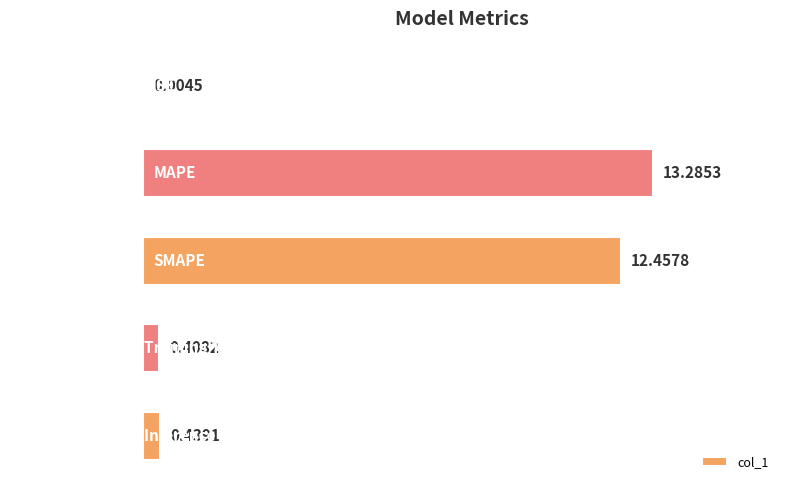

At which label is the value closest to 6?

Inference Time